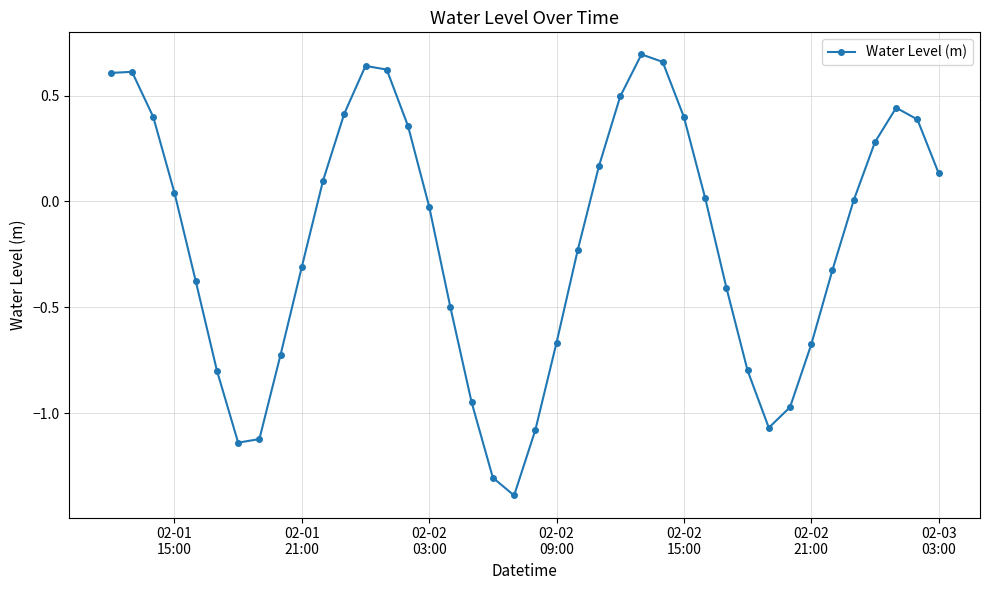

What is the sum of all values?

-7.4